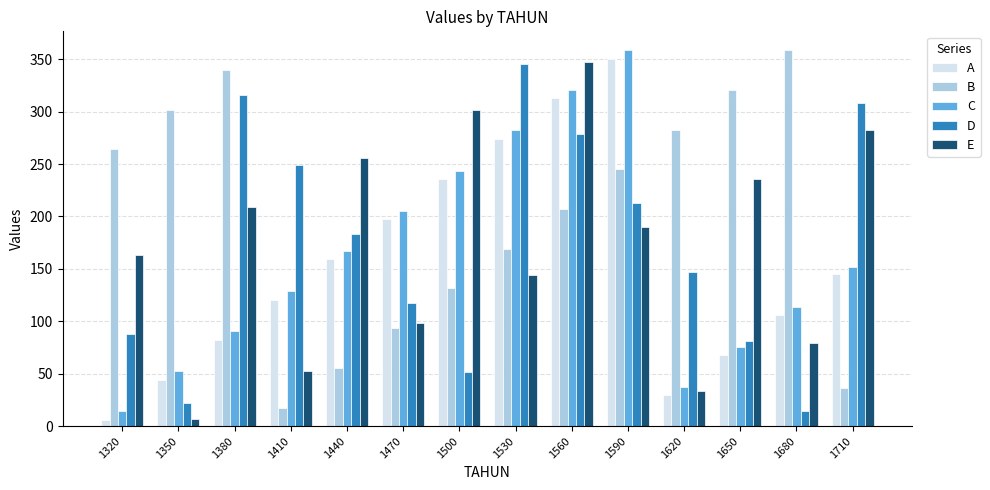

Reading left to right, transcribe all the data shown in this chart.

A: 1320=5.4	1350=43.8	1380=82.2	1410=120.7	1440=159.1	1470=197.5	1500=235.9	1530=274.3	1560=312.7	1590=350.2	1620=29.6	1650=68.0	1680=106.4	1710=144.8
B: 1320=264.0	1350=301.9	1380=339.8	1410=17.7	1440=55.5	1470=93.4	1500=131.3	1530=169.2	1560=207.1	1590=245.0	1620=282.9	1650=320.7	1680=358.6	1710=36.5
C: 1320=14.2	1350=52.5	1380=90.8	1410=129.0	1440=167.3	1470=205.6	1500=243.9	1530=282.1	1560=320.4	1590=358.7	1620=37.0	1650=75.2	1680=113.5	1710=151.8
D: 1320=87.9	1350=21.8	1380=315.7	1410=249.6	1440=183.5	1470=117.4	1500=51.3	1530=345.2	1560=279.1	1590=213.0	1620=146.9	1650=80.8	1680=14.7	1710=308.5
E: 1320=163.5	1350=6.5	1380=209.4	1410=52.4	1440=255.4	1470=98.3	1500=301.3	1530=144.3	1560=347.2	1590=190.2	1620=33.2	1650=236.1	1680=79.1	1710=282.1